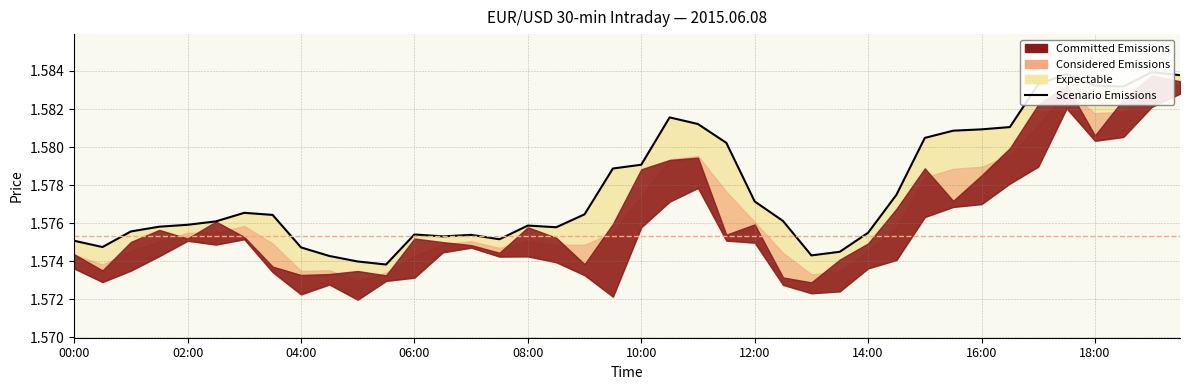

True or false: the data shows 2.8 at 06:00.

False